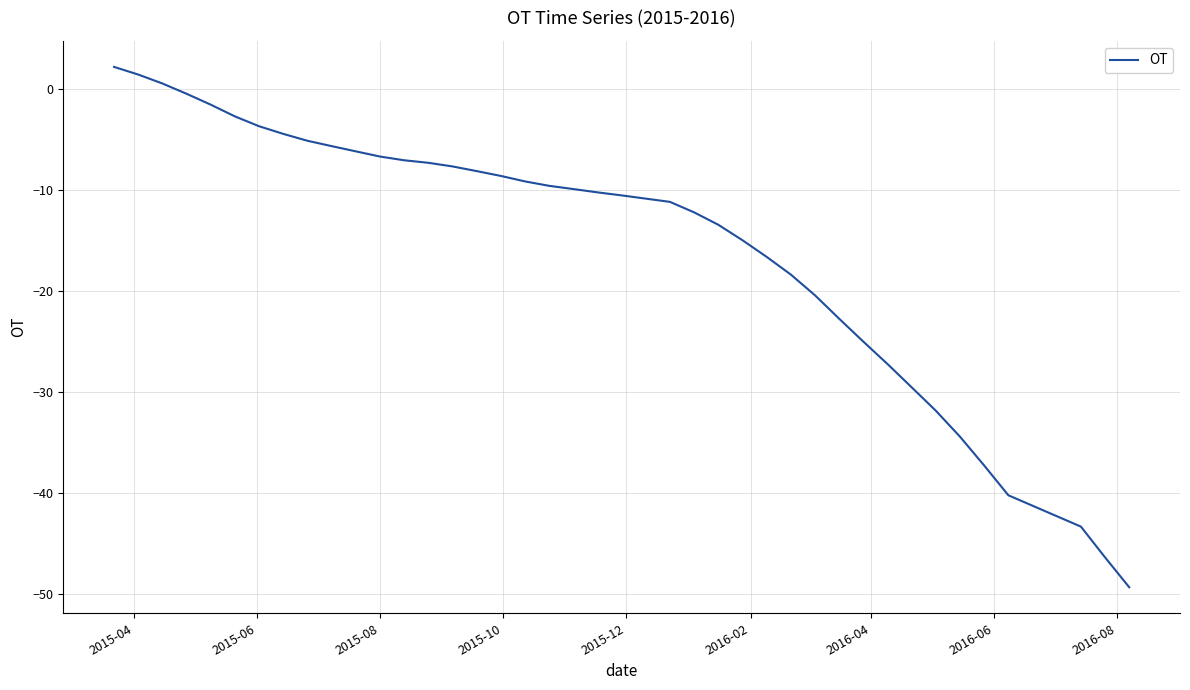

What is the average value?

-15.4